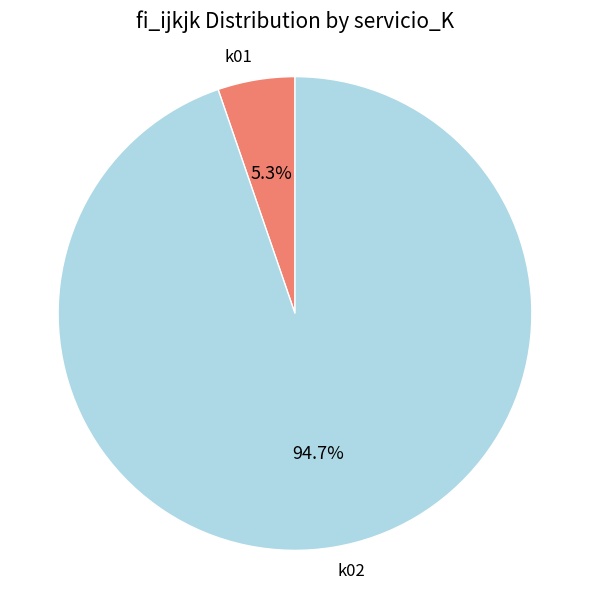

Rank the categories by value from highest to lowest.

k02, k01